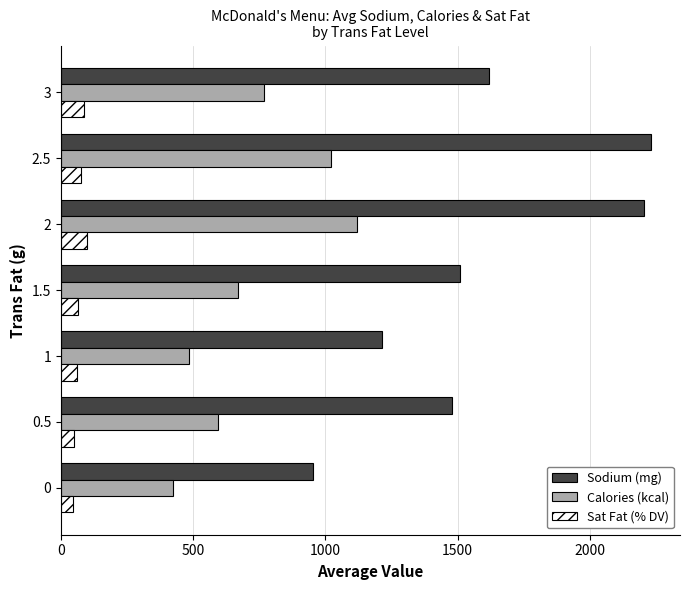

How many values in the Calories (kcal) series are below 670?

3